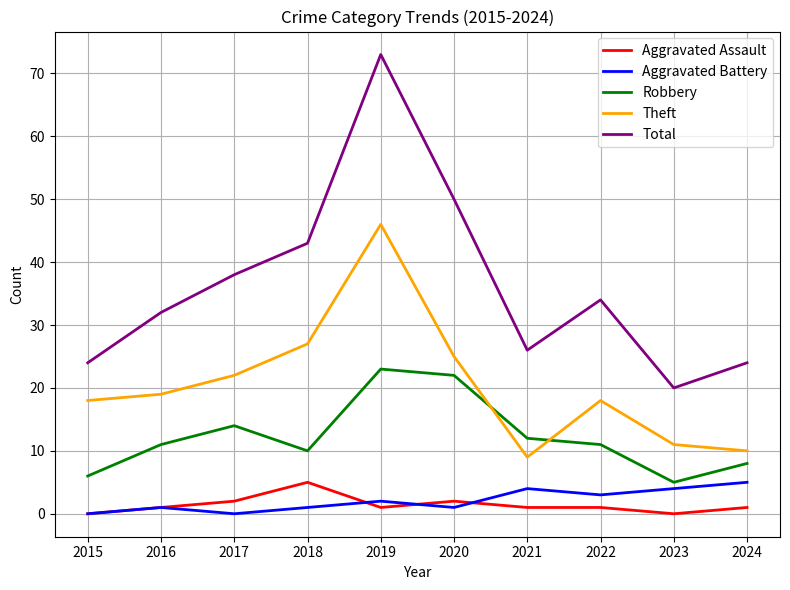

Reading right to left, extract all data points from this chart.

Aggravated Assault: 1	0	1	1	2	1	5	2	1	0
Aggravated Battery: 5	4	3	4	1	2	1	0	1	0
Robbery: 8	5	11	12	22	23	10	14	11	6
Theft: 10	11	18	9	25	46	27	22	19	18
Total: 24	20	34	26	50	73	43	38	32	24